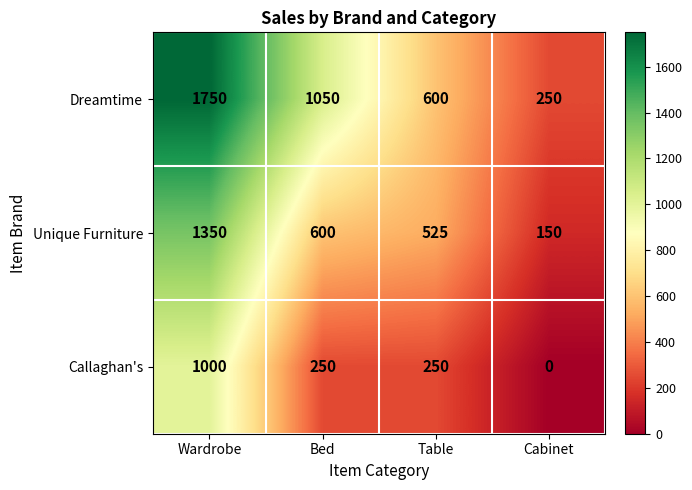

Rank the series at Table from highest to lowest value.

Dreamtime, Unique Furniture, Callaghan's